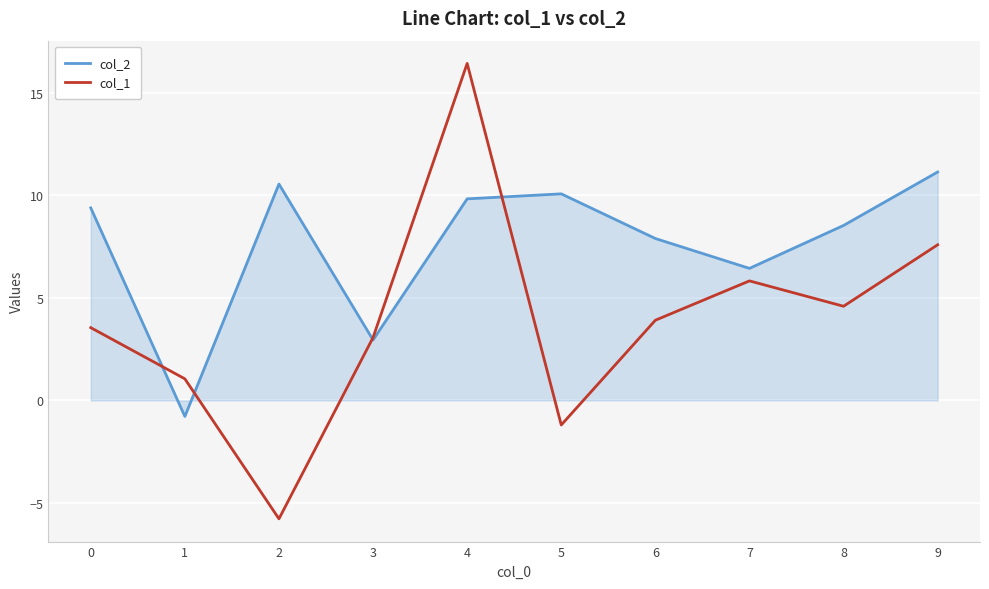

Rank the categories by col_2 value from highest to lowest.

9, 2, 5, 4, 0, 8, 6, 7, 3, 1